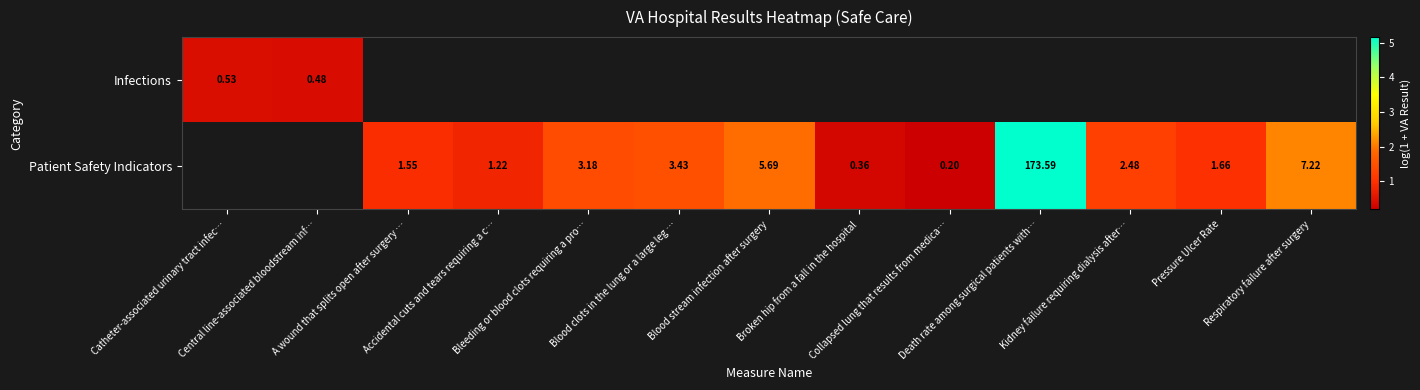

What is the difference between the Patient Safety Indicators values at Accidental cuts and tears requiring a c… and Collapsed lung that results from medica…?

0.6